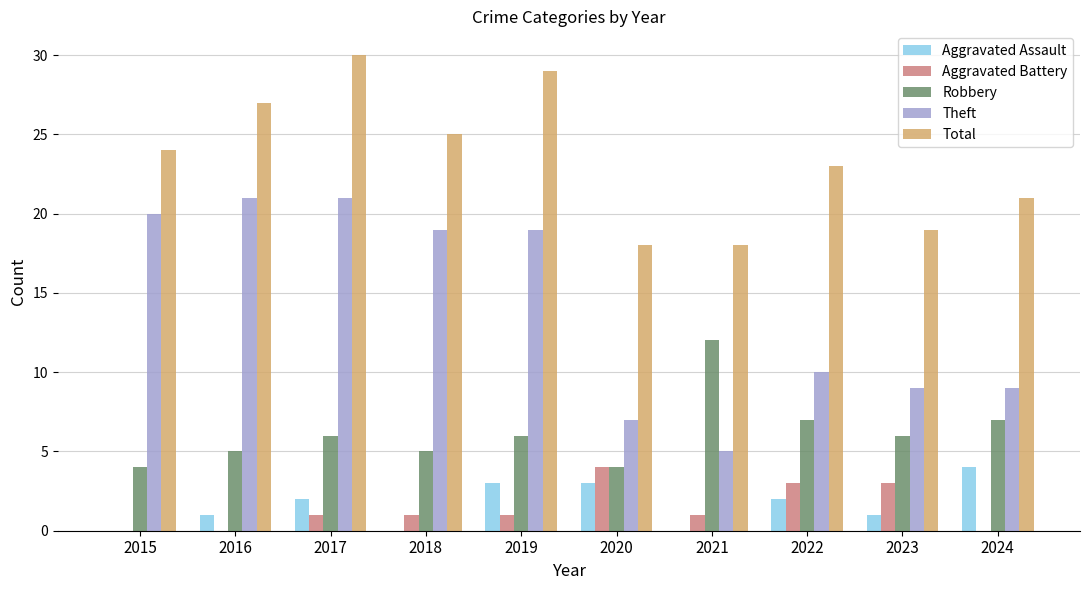

Which series has the largest total across all categories?

Total